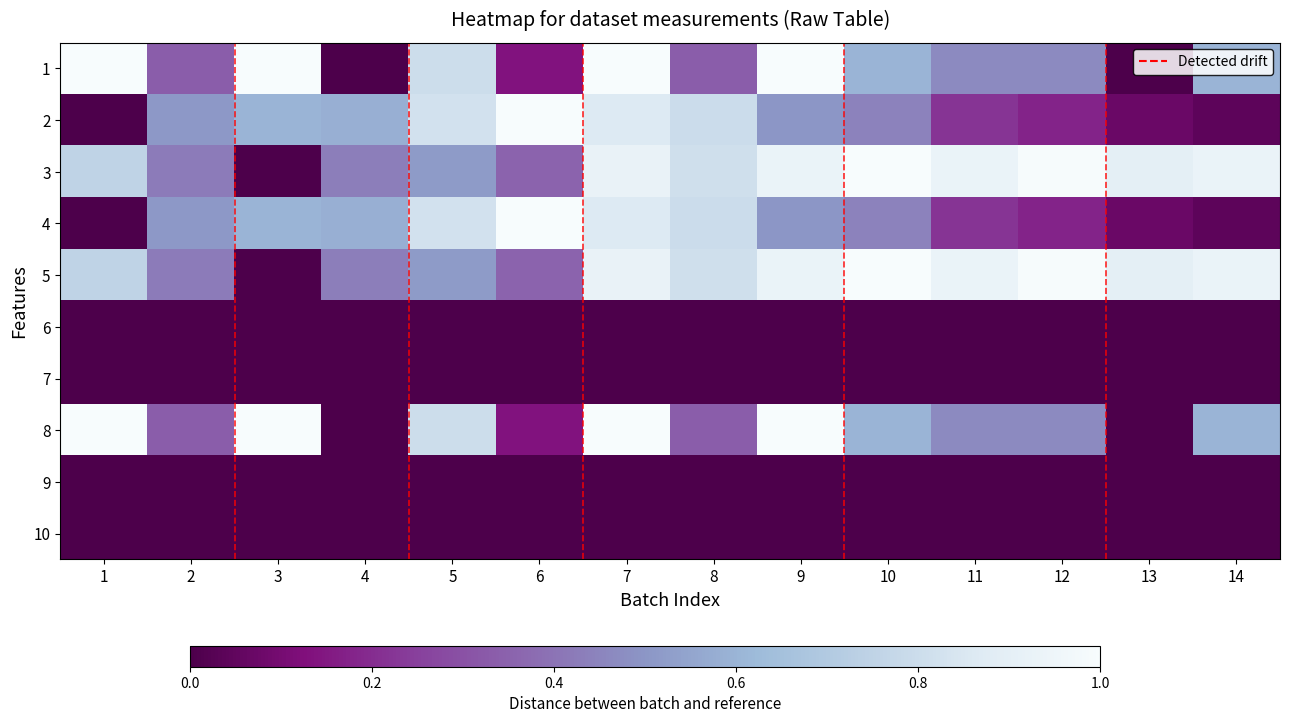

At which category is the sum across all series the highest?

7